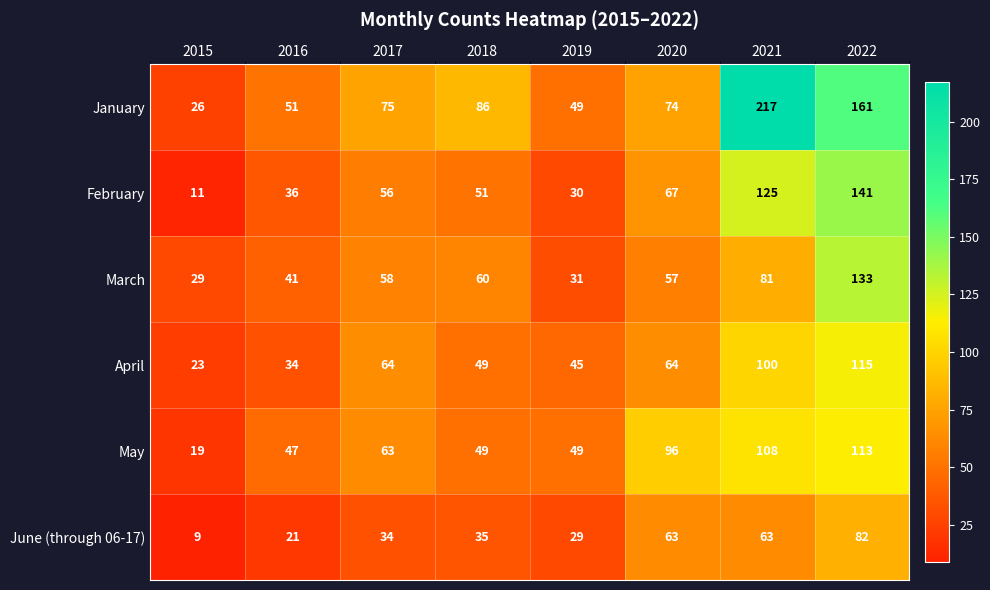

The value of June (through 06-17) at 2022 is 82. True or false?

True